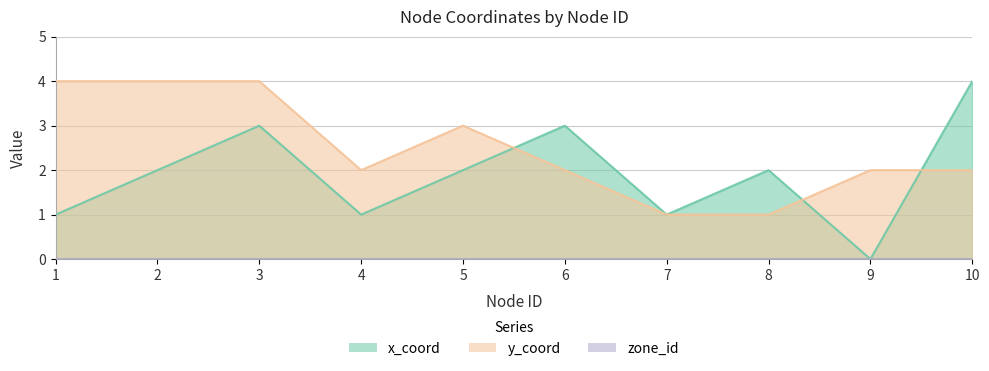

Which has a higher value, 6 or 5?

6